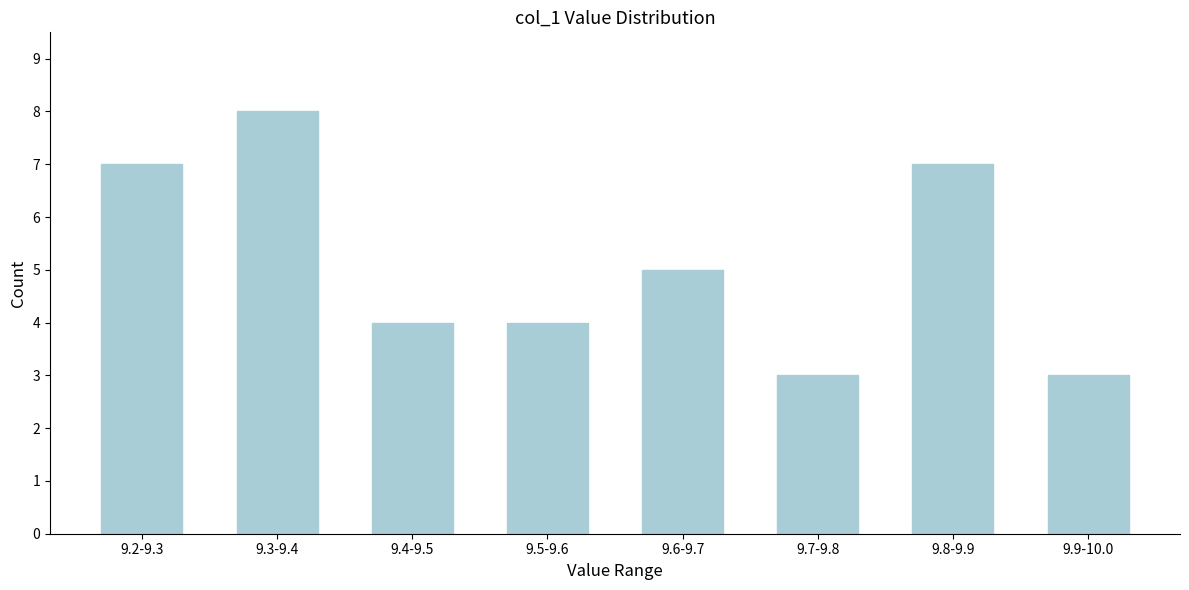

Reading left to right, transcribe all the data shown in this chart.

9.2-9.3=7	9.3-9.4=8	9.4-9.5=4	9.5-9.6=4	9.6-9.7=5	9.7-9.8=3	9.8-9.9=7	9.9-10.0=3